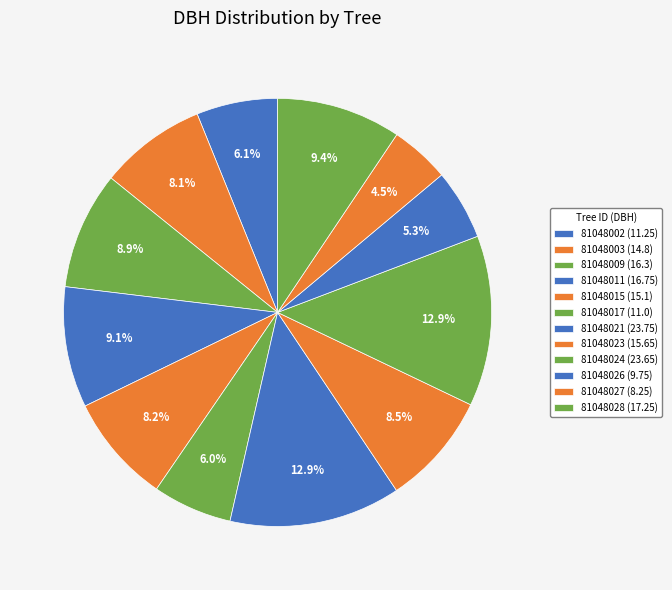

Combined, do 81048009 and 81048015 account for over 50%?

No